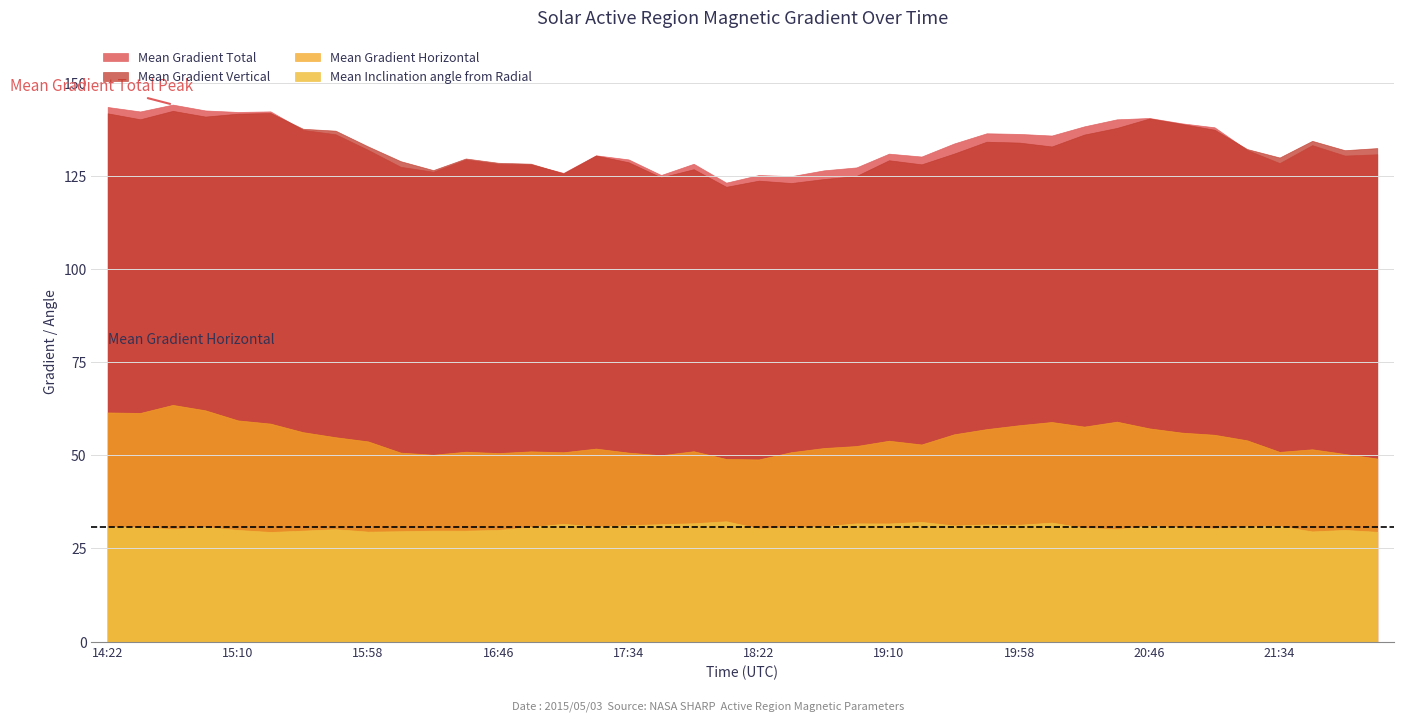

What is the average value of the Mean Gradient Horizontal series?

54.3